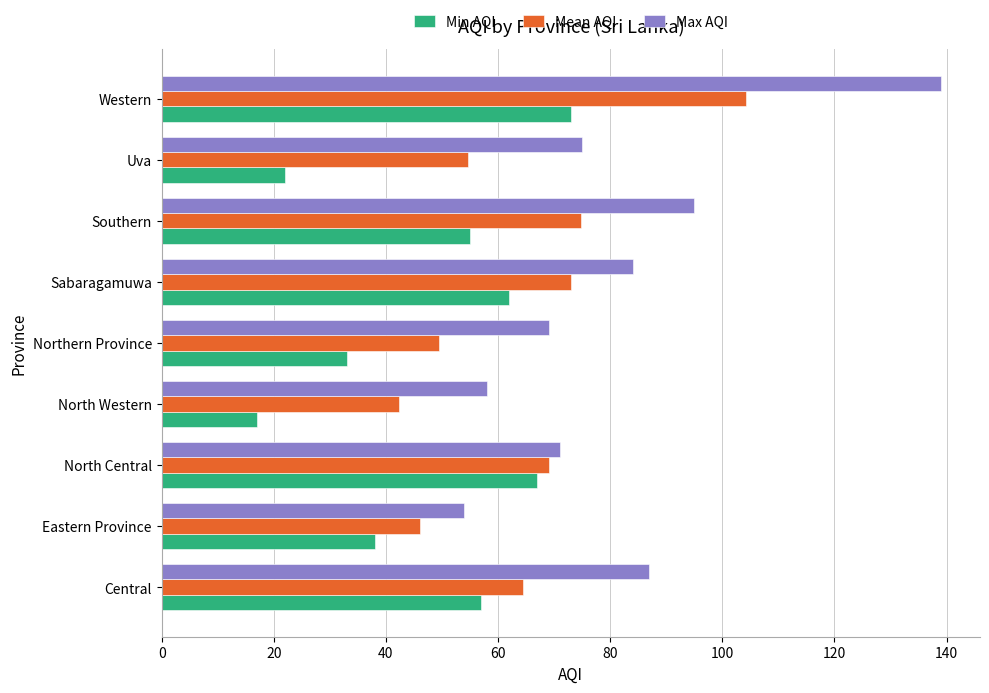

At how many categories does at least one series exceed 64?

7